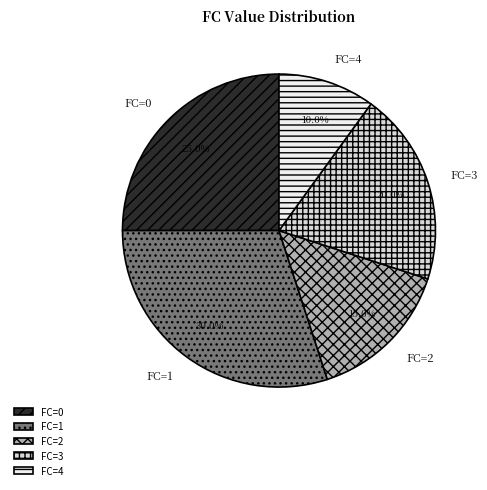

Approximately how many times larger is the value at FC=1 compared to FC=2?

2.0